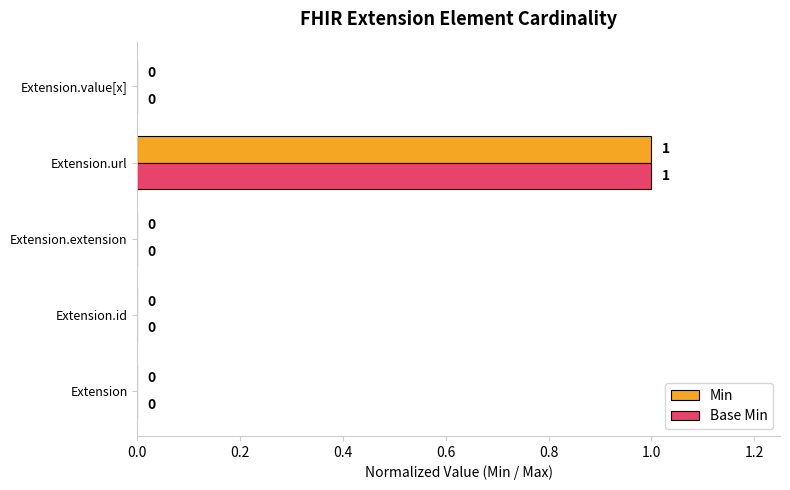

What are all the series names shown in the legend?

Min, Base Min